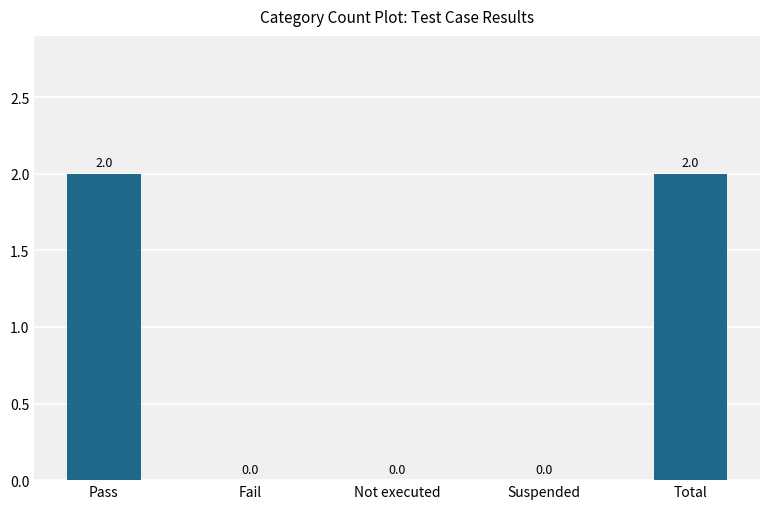

How many distinct data groups are displayed?

1